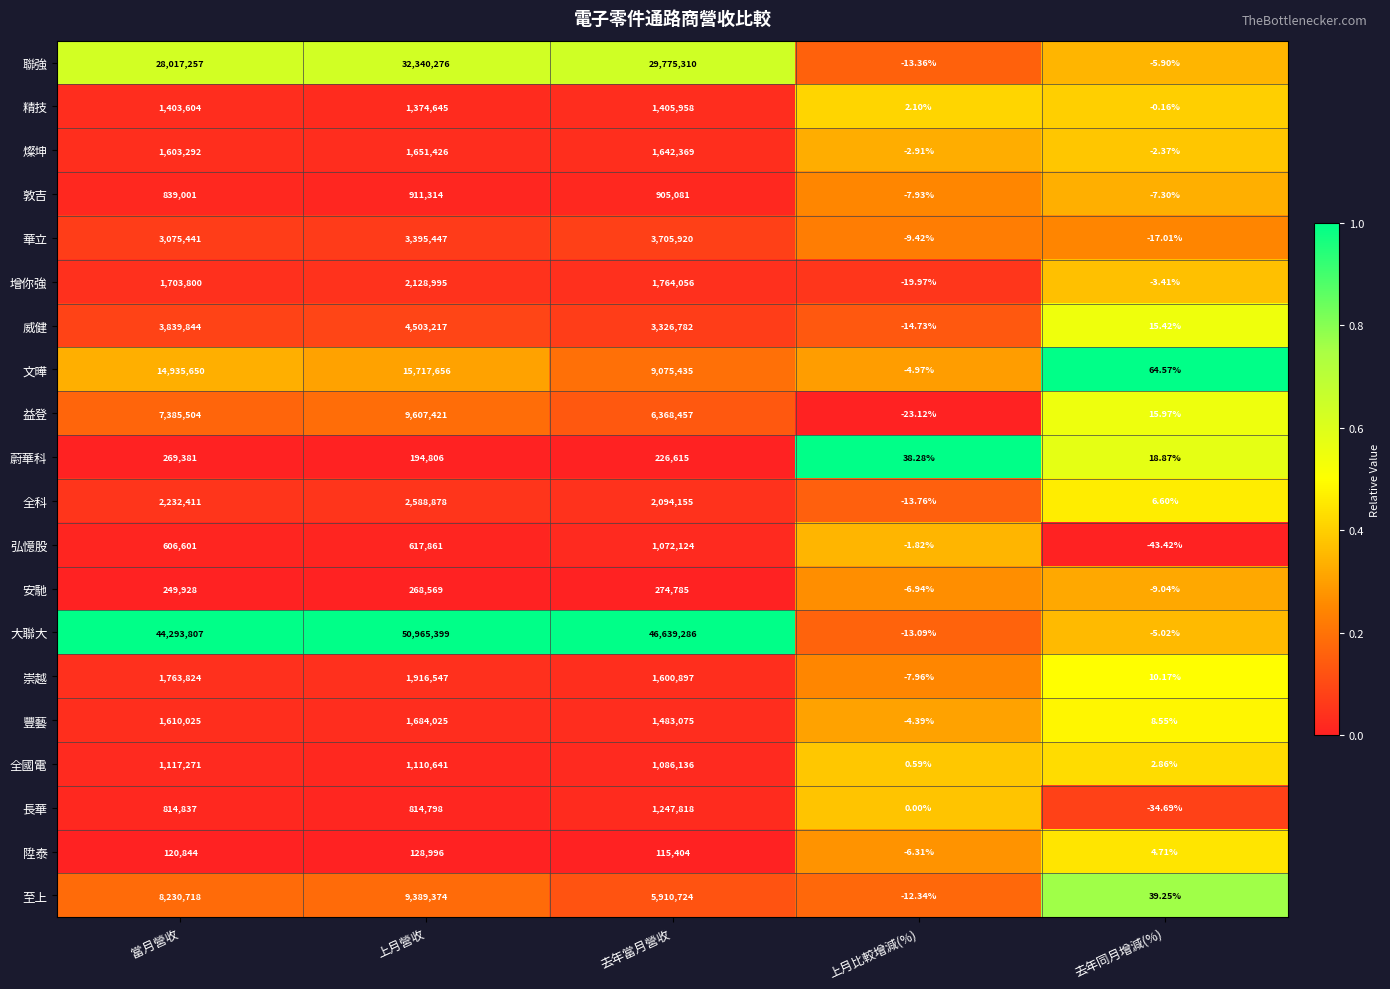

At which category is the sum across all series the highest?

上月營收